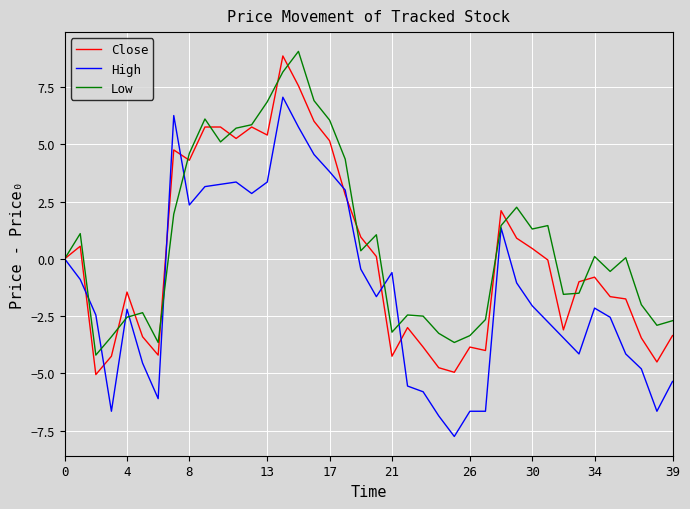

What is the maximum value for Low?

9.1